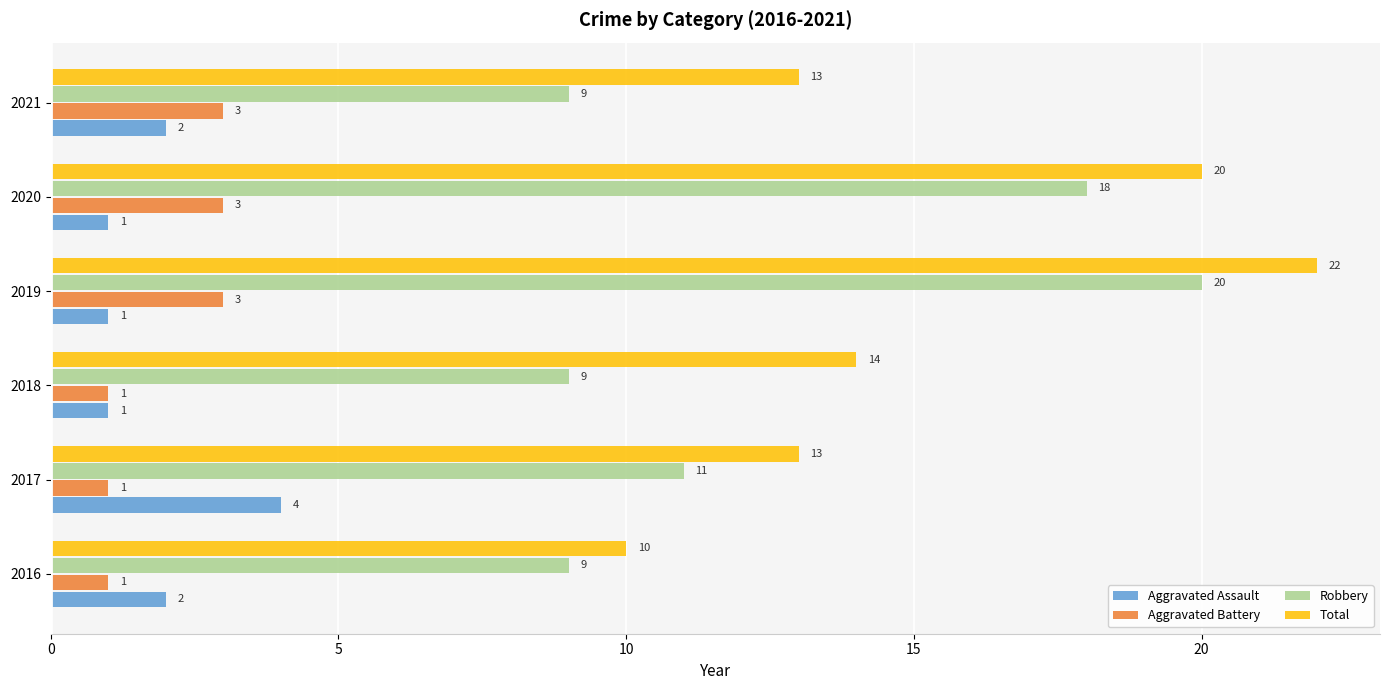

How many Robbery values are between 9 and 18?

5